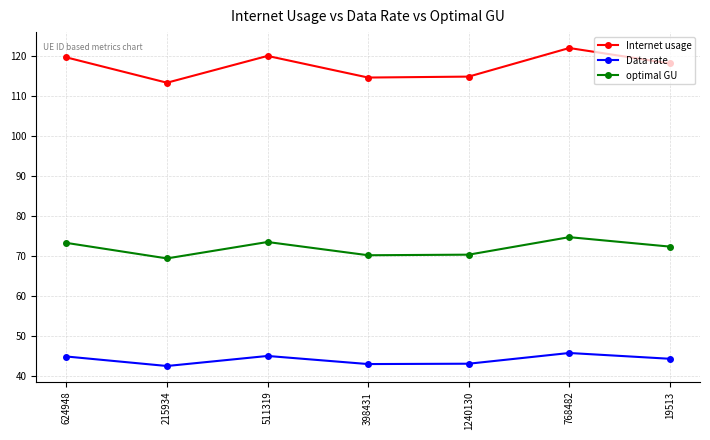

Which series has the widest spread of values?

Internet usage